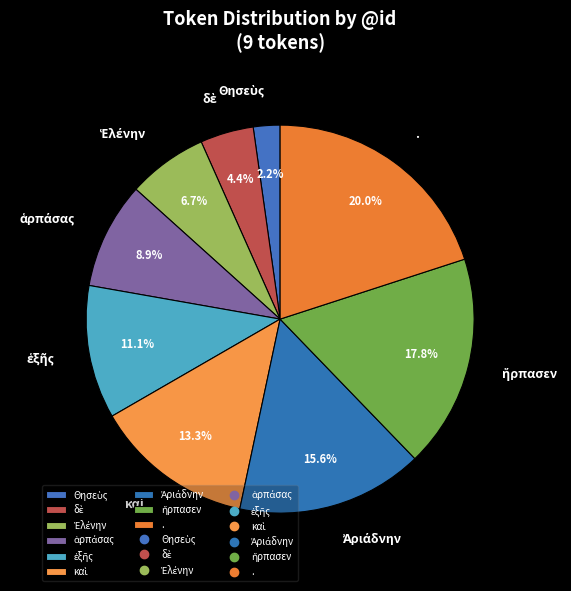

Which category has the biggest portion of the pie?

.